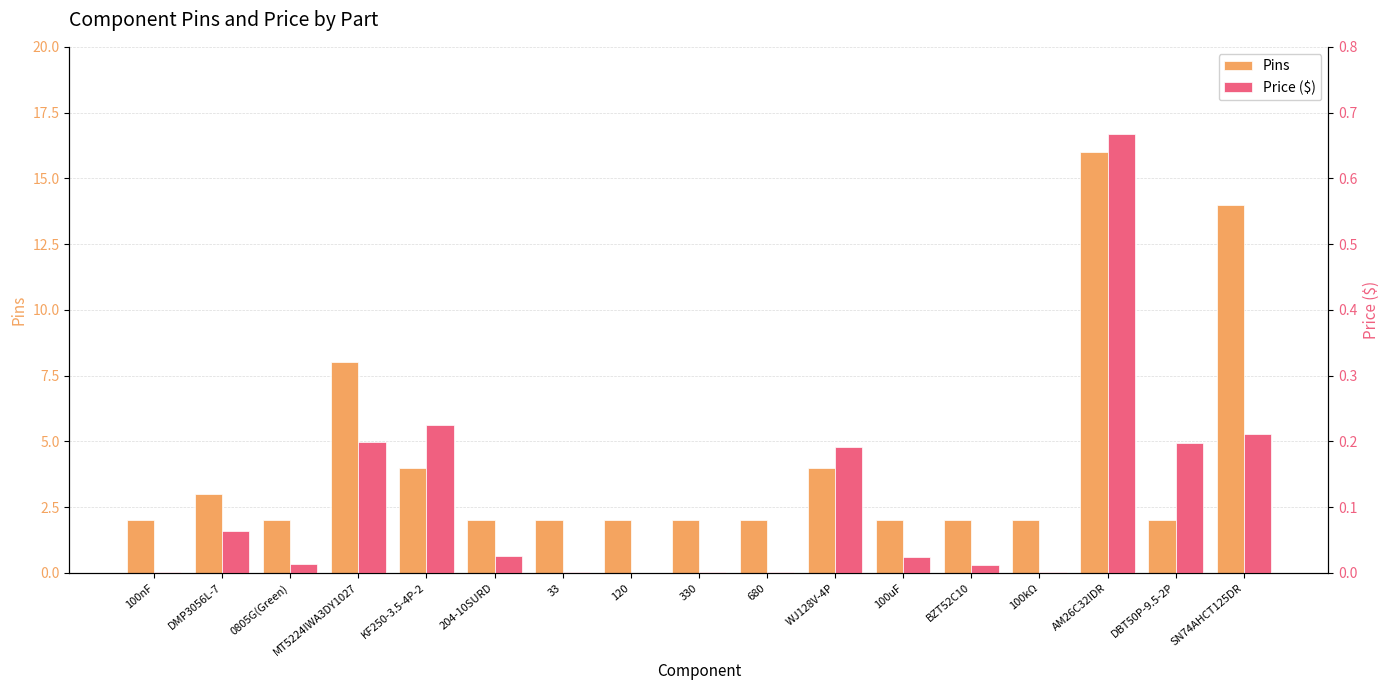

What is the sum of all Price ($) values?

1.8